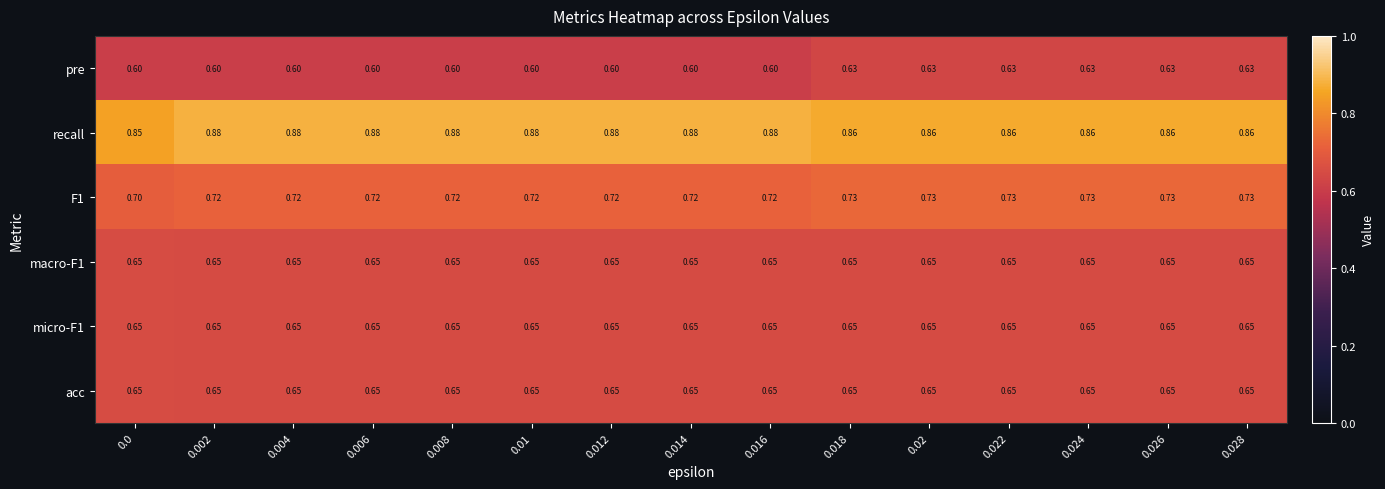

At how many categories does at least one series exceed 0?

15